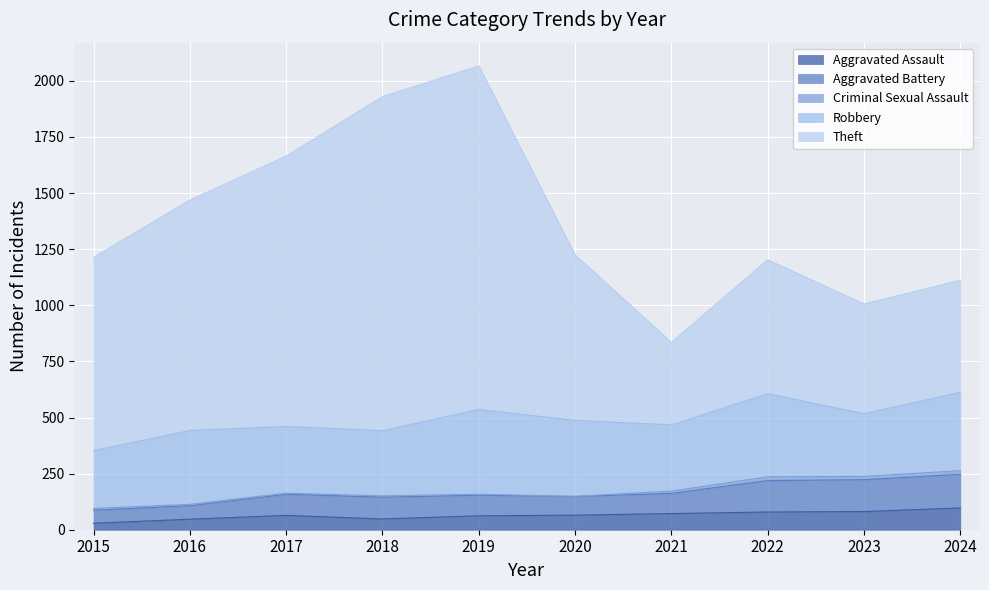

The value of Aggravated Assault at 2023 is 81. True or false?

True